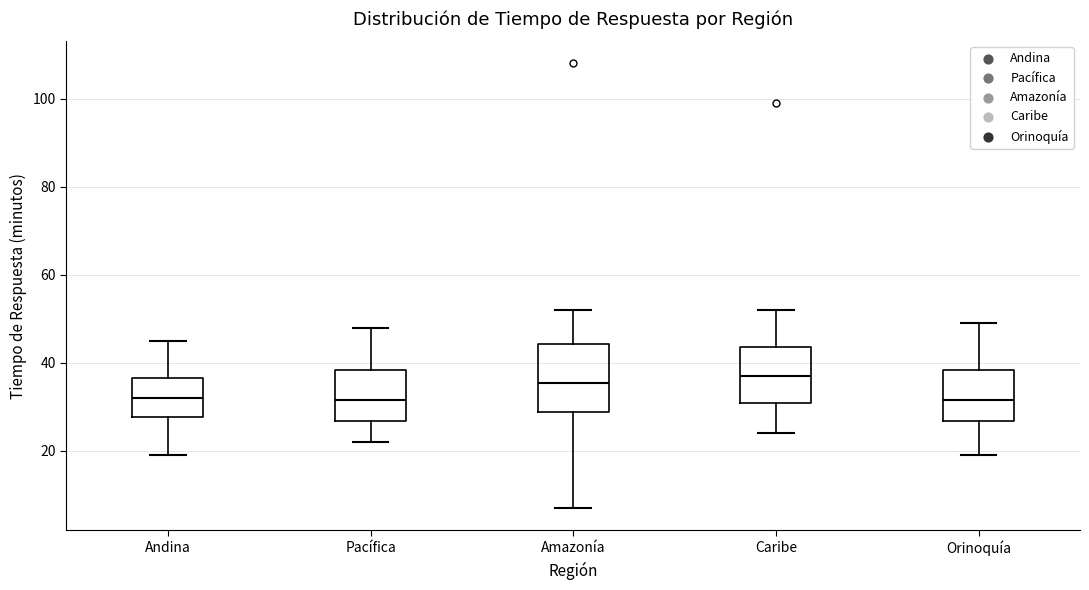

Where does the median line of the box for Orinoquía sit on the y-axis? The values are not printed on the chart, so give them approximately, as read against the axis.

32